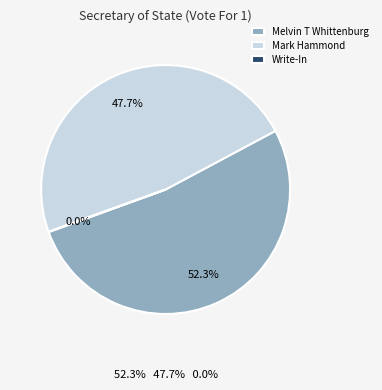

True or false: Melvin T Whittenburg accounts for 57% of the total.

False